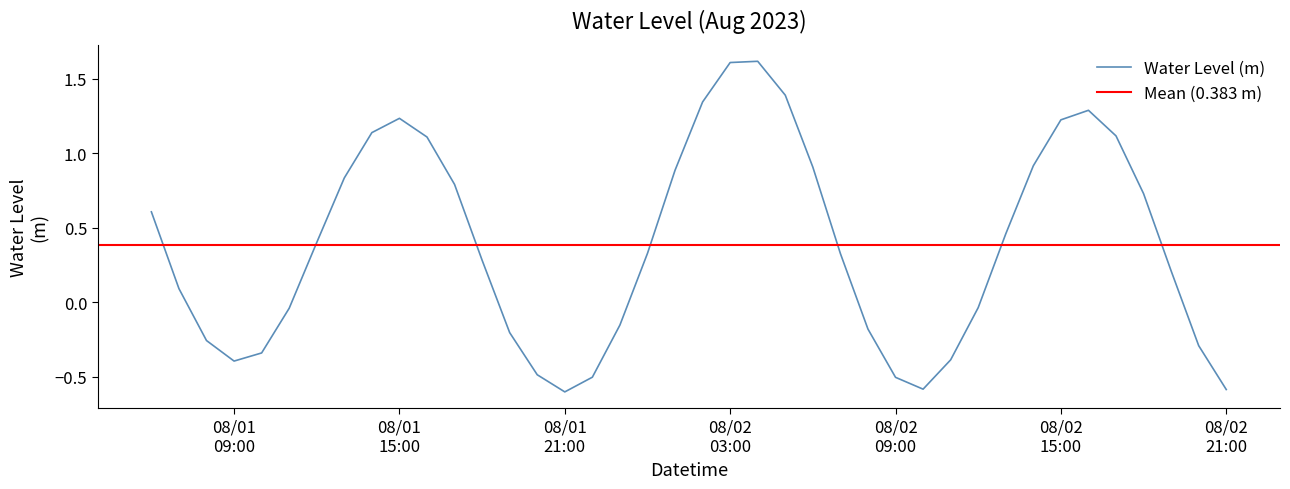

What is the lowest value of the Water Level (m) series?

-0.6